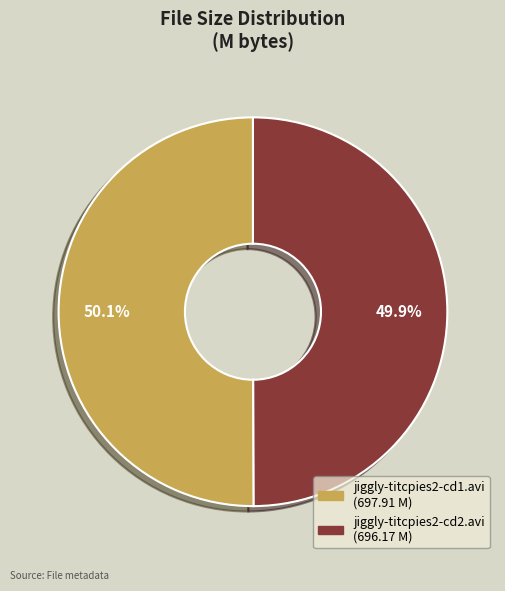

Is there any slice that represents more than half of the pie?

Yes